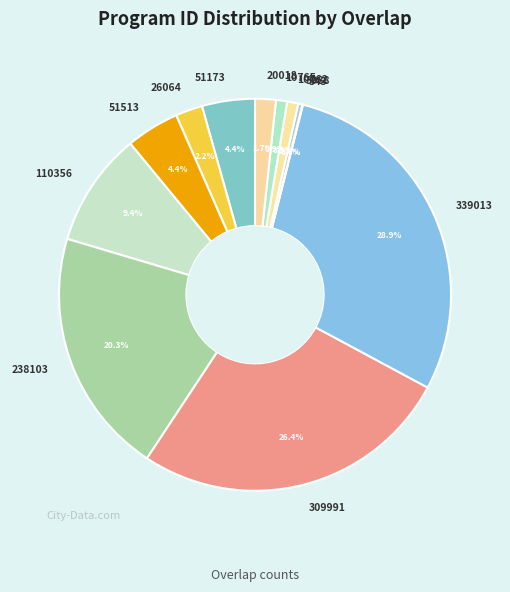

Does any single category account for the majority?

No